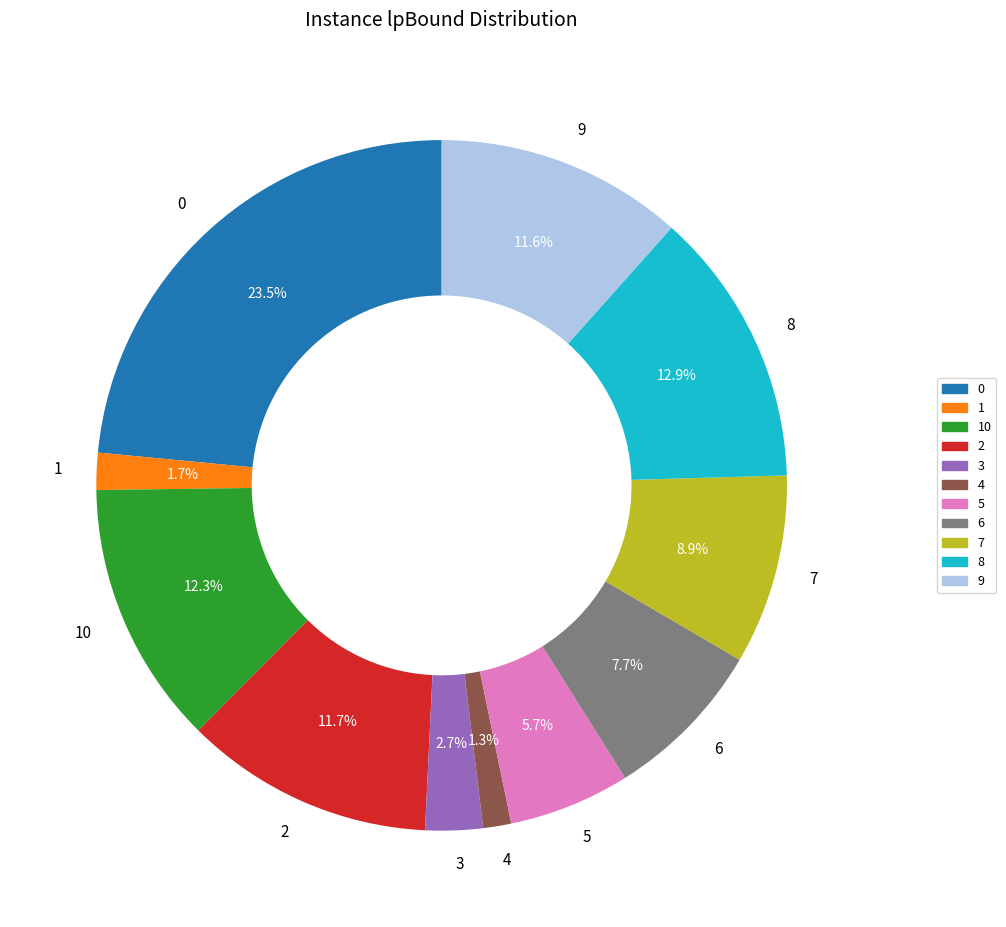

Is it true that 3 is 3% of the pie?

True